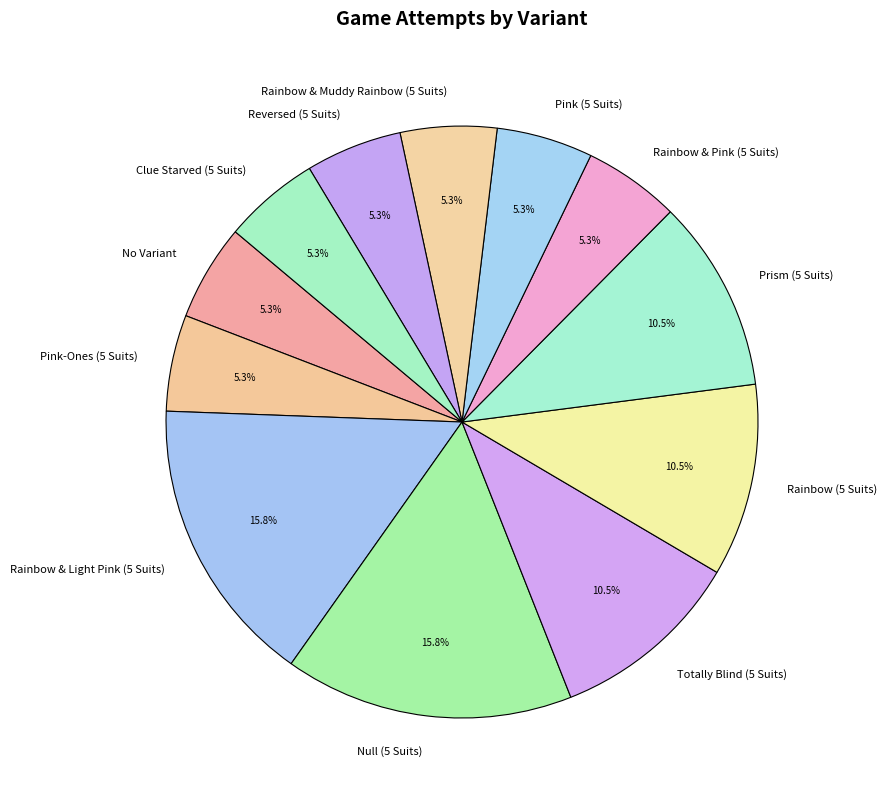

To the nearest percent, what is the combined percentage of Prism (5 Suits) and No Variant?

16%